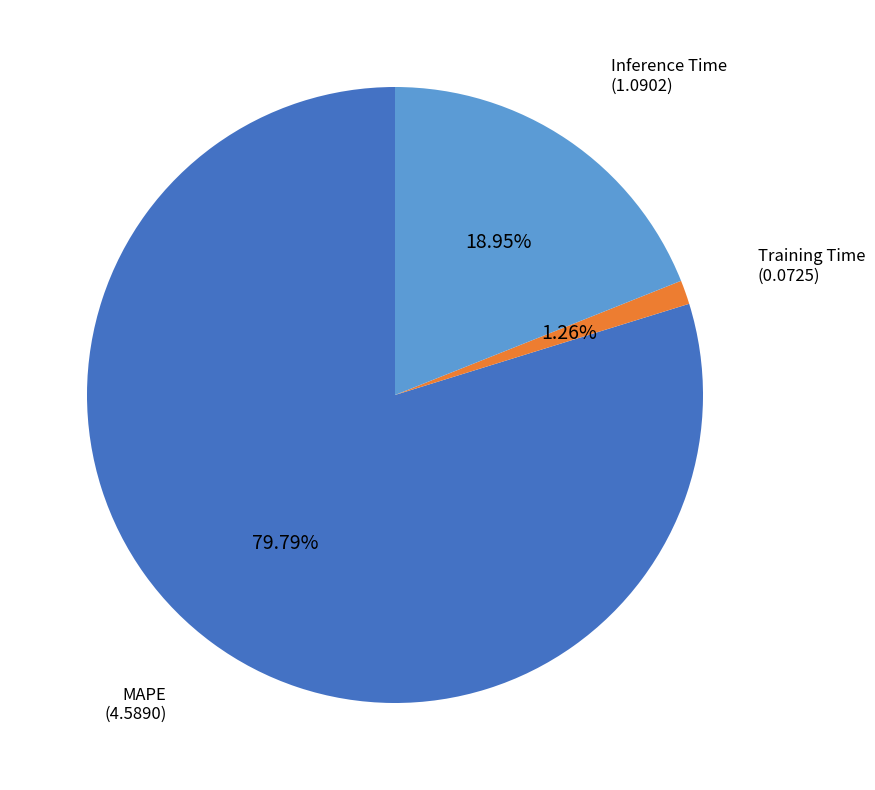

Is there any slice that represents more than half of the pie?

Yes